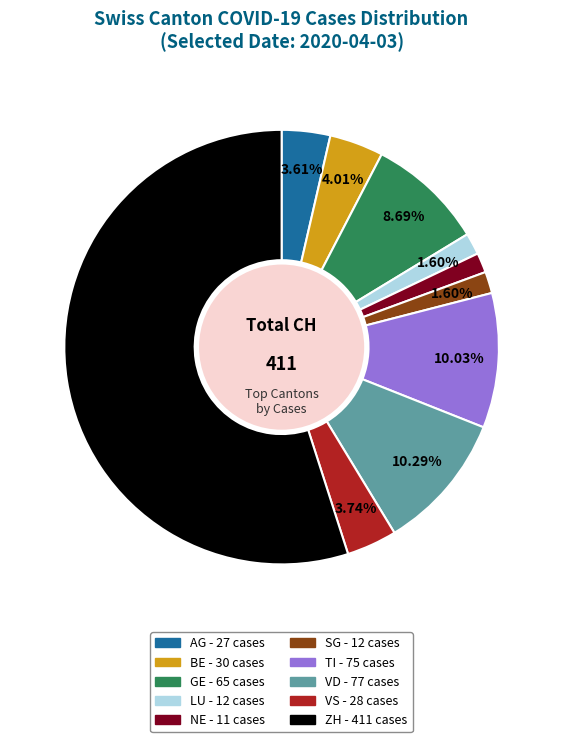

The NE slice represents 16% of the pie. True or false?

False